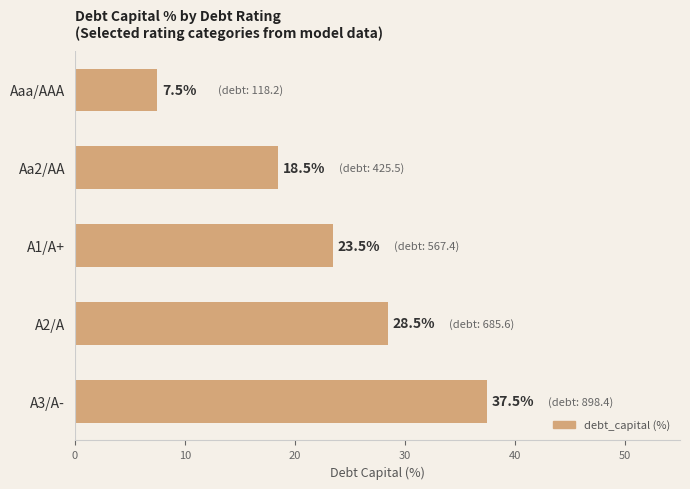

What is the sum of all values?

115.5